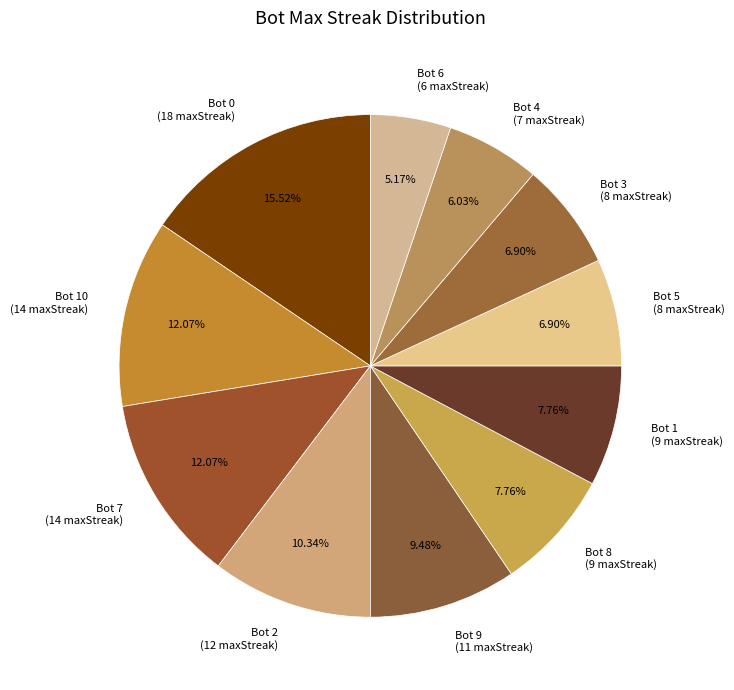

To the nearest percent, what is the average slice percentage?

9%